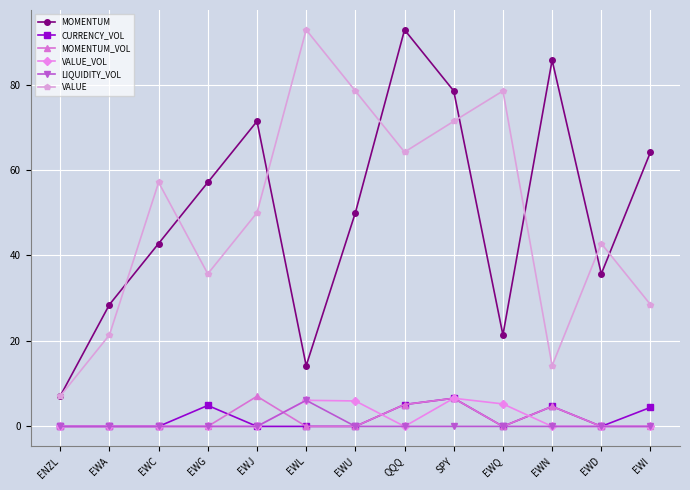

The value of MOMENTUM at EWQ is 28.7. True or false?

False